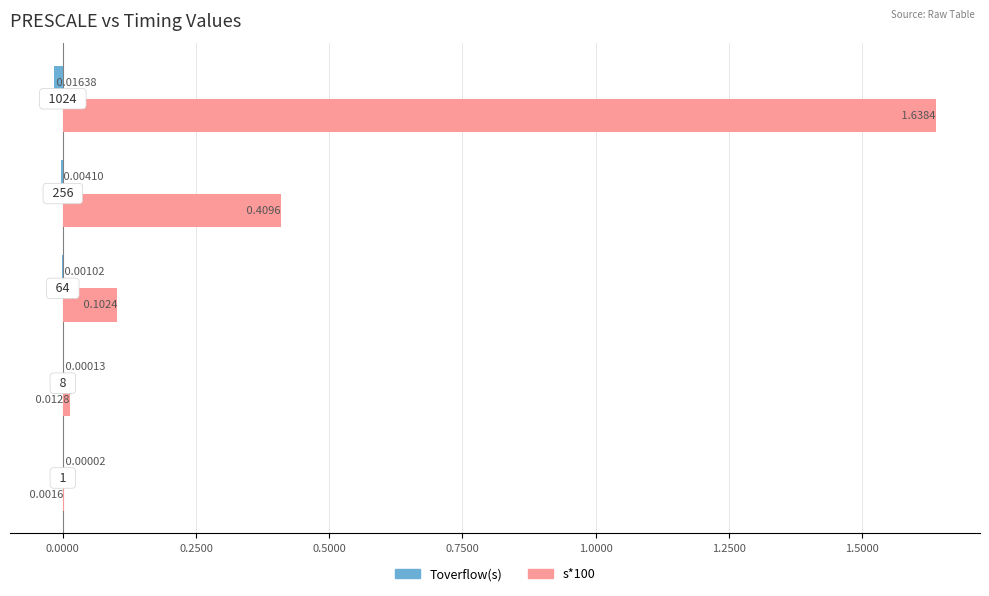

Which series has the largest total across all categories?

s*100